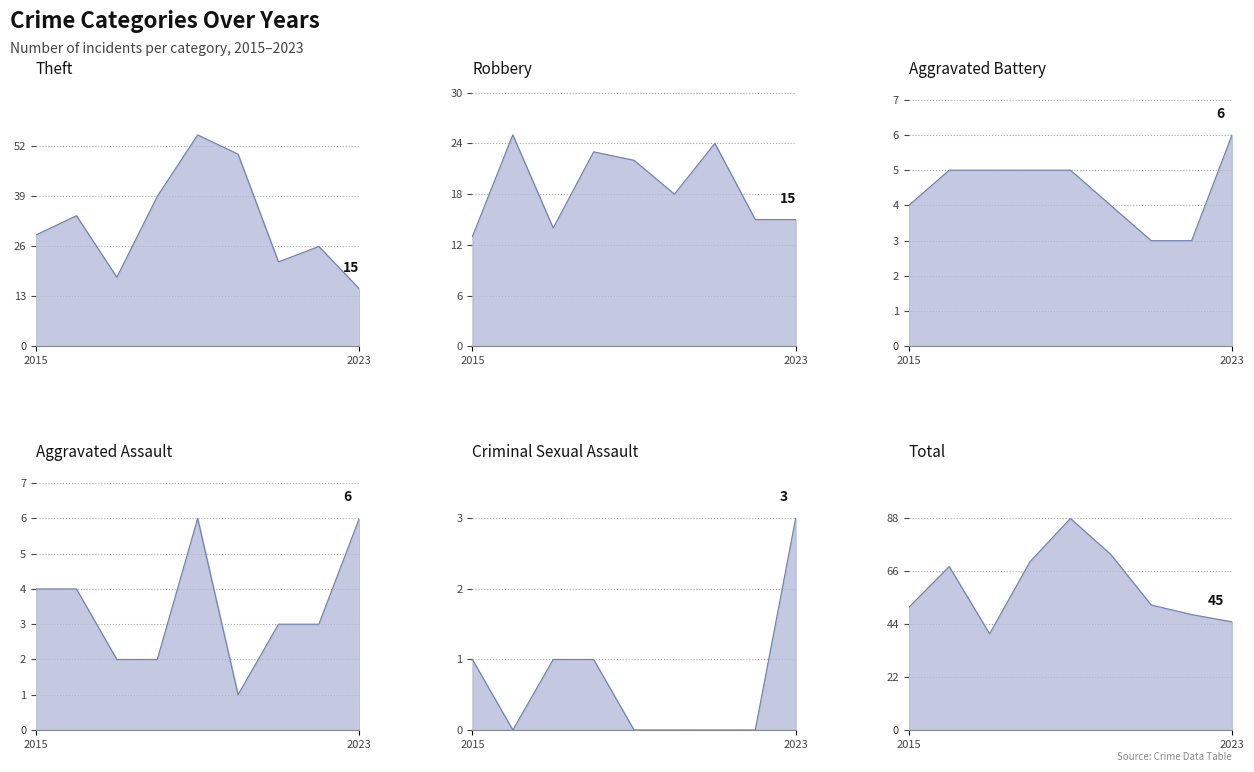

What is the difference between the highest and lowest values at 2?

39